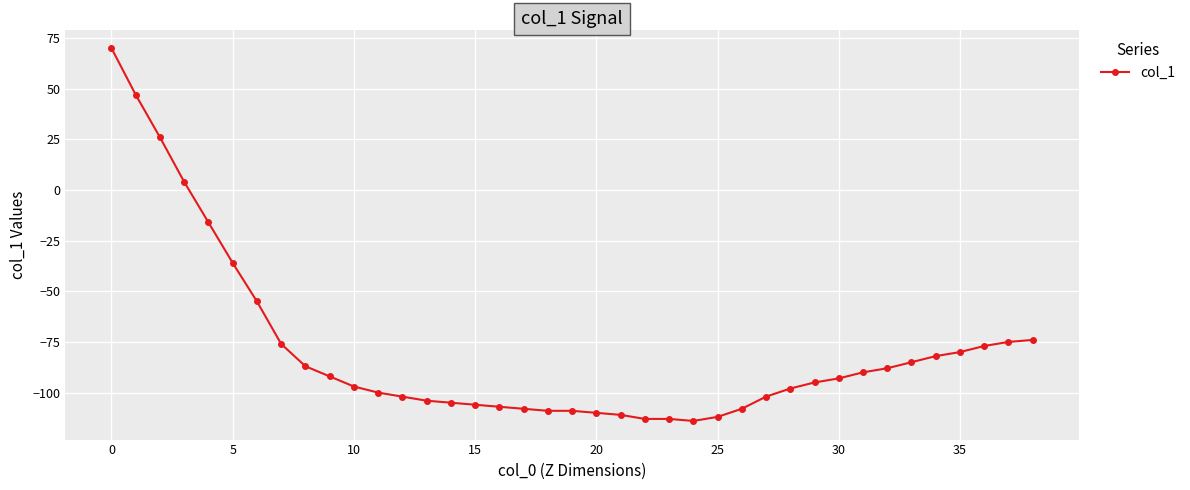

Is this an area chart (filled region under the line)?

No